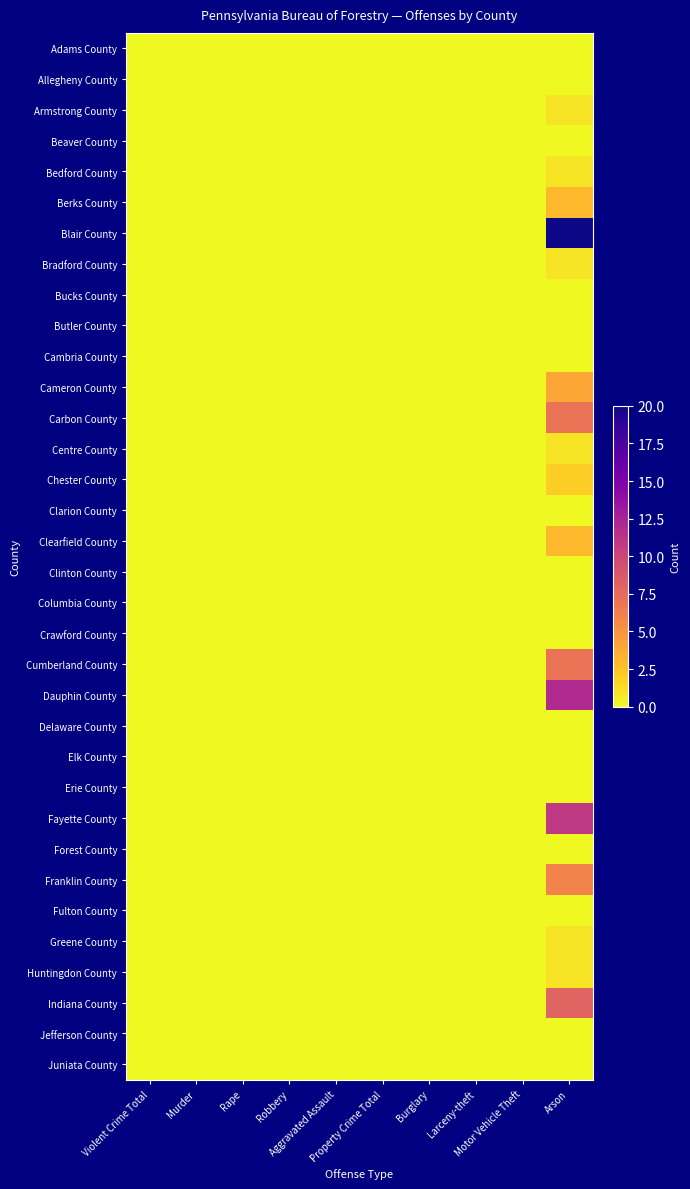

Reading left to right, what are all the values shown in this chart?

Adams County: Violent Crime Total=0	Murder=0	Rape=0	Robbery=0	Aggravated Assault=0	Property Crime Total=0	Burglary=0	Larceny-theft=0	Motor Vehicle Theft=0	Arson=0
Allegheny County: Violent Crime Total=0	Murder=0	Rape=0	Robbery=0	Aggravated Assault=0	Property Crime Total=0	Burglary=0	Larceny-theft=0	Motor Vehicle Theft=0	Arson=0
Armstrong County: Violent Crime Total=0	Murder=0	Rape=0	Robbery=0	Aggravated Assault=0	Property Crime Total=0	Burglary=0	Larceny-theft=0	Motor Vehicle Theft=0	Arson=1
Beaver County: Violent Crime Total=0	Murder=0	Rape=0	Robbery=0	Aggravated Assault=0	Property Crime Total=0	Burglary=0	Larceny-theft=0	Motor Vehicle Theft=0	Arson=0
Bedford County: Violent Crime Total=0	Murder=0	Rape=0	Robbery=0	Aggravated Assault=0	Property Crime Total=0	Burglary=0	Larceny-theft=0	Motor Vehicle Theft=0	Arson=1
Berks County: Violent Crime Total=0	Murder=0	Rape=0	Robbery=0	Aggravated Assault=0	Property Crime Total=0	Burglary=0	Larceny-theft=0	Motor Vehicle Theft=0	Arson=3
Blair County: Violent Crime Total=0	Murder=0	Rape=0	Robbery=0	Aggravated Assault=0	Property Crime Total=0	Burglary=0	Larceny-theft=0	Motor Vehicle Theft=0	Arson=20
Bradford County: Violent Crime Total=0	Murder=0	Rape=0	Robbery=0	Aggravated Assault=0	Property Crime Total=0	Burglary=0	Larceny-theft=0	Motor Vehicle Theft=0	Arson=1
Bucks County: Violent Crime Total=0	Murder=0	Rape=0	Robbery=0	Aggravated Assault=0	Property Crime Total=0	Burglary=0	Larceny-theft=0	Motor Vehicle Theft=0	Arson=0
Butler County: Violent Crime Total=0	Murder=0	Rape=0	Robbery=0	Aggravated Assault=0	Property Crime Total=0	Burglary=0	Larceny-theft=0	Motor Vehicle Theft=0	Arson=0
Cambria County: Violent Crime Total=0	Murder=0	Rape=0	Robbery=0	Aggravated Assault=0	Property Crime Total=0	Burglary=0	Larceny-theft=0	Motor Vehicle Theft=0	Arson=0
Cameron County: Violent Crime Total=0	Murder=0	Rape=0	Robbery=0	Aggravated Assault=0	Property Crime Total=0	Burglary=0	Larceny-theft=0	Motor Vehicle Theft=0	Arson=4
Carbon County: Violent Crime Total=0	Murder=0	Rape=0	Robbery=0	Aggravated Assault=0	Property Crime Total=0	Burglary=0	Larceny-theft=0	Motor Vehicle Theft=0	Arson=7
Centre County: Violent Crime Total=0	Murder=0	Rape=0	Robbery=0	Aggravated Assault=0	Property Crime Total=0	Burglary=0	Larceny-theft=0	Motor Vehicle Theft=0	Arson=1
Chester County: Violent Crime Total=0	Murder=0	Rape=0	Robbery=0	Aggravated Assault=0	Property Crime Total=0	Burglary=0	Larceny-theft=0	Motor Vehicle Theft=0	Arson=2
Clarion County: Violent Crime Total=0	Murder=0	Rape=0	Robbery=0	Aggravated Assault=0	Property Crime Total=0	Burglary=0	Larceny-theft=0	Motor Vehicle Theft=0	Arson=0
Clearfield County: Violent Crime Total=0	Murder=0	Rape=0	Robbery=0	Aggravated Assault=0	Property Crime Total=0	Burglary=0	Larceny-theft=0	Motor Vehicle Theft=0	Arson=3
Clinton County: Violent Crime Total=0	Murder=0	Rape=0	Robbery=0	Aggravated Assault=0	Property Crime Total=0	Burglary=0	Larceny-theft=0	Motor Vehicle Theft=0	Arson=0
Columbia County: Violent Crime Total=0	Murder=0	Rape=0	Robbery=0	Aggravated Assault=0	Property Crime Total=0	Burglary=0	Larceny-theft=0	Motor Vehicle Theft=0	Arson=0
Crawford County: Violent Crime Total=0	Murder=0	Rape=0	Robbery=0	Aggravated Assault=0	Property Crime Total=0	Burglary=0	Larceny-theft=0	Motor Vehicle Theft=0	Arson=0
Cumberland County: Violent Crime Total=0	Murder=0	Rape=0	Robbery=0	Aggravated Assault=0	Property Crime Total=0	Burglary=0	Larceny-theft=0	Motor Vehicle Theft=0	Arson=7
Dauphin County: Violent Crime Total=0	Murder=0	Rape=0	Robbery=0	Aggravated Assault=0	Property Crime Total=0	Burglary=0	Larceny-theft=0	Motor Vehicle Theft=0	Arson=12
Delaware County: Violent Crime Total=0	Murder=0	Rape=0	Robbery=0	Aggravated Assault=0	Property Crime Total=0	Burglary=0	Larceny-theft=0	Motor Vehicle Theft=0	Arson=0
Elk County: Violent Crime Total=0	Murder=0	Rape=0	Robbery=0	Aggravated Assault=0	Property Crime Total=0	Burglary=0	Larceny-theft=0	Motor Vehicle Theft=0	Arson=0
Erie County: Violent Crime Total=0	Murder=0	Rape=0	Robbery=0	Aggravated Assault=0	Property Crime Total=0	Burglary=0	Larceny-theft=0	Motor Vehicle Theft=0	Arson=0
Fayette County: Violent Crime Total=0	Murder=0	Rape=0	Robbery=0	Aggravated Assault=0	Property Crime Total=0	Burglary=0	Larceny-theft=0	Motor Vehicle Theft=0	Arson=11
Forest County: Violent Crime Total=0	Murder=0	Rape=0	Robbery=0	Aggravated Assault=0	Property Crime Total=0	Burglary=0	Larceny-theft=0	Motor Vehicle Theft=0	Arson=0
Franklin County: Violent Crime Total=0	Murder=0	Rape=0	Robbery=0	Aggravated Assault=0	Property Crime Total=0	Burglary=0	Larceny-theft=0	Motor Vehicle Theft=0	Arson=6
Fulton County: Violent Crime Total=0	Murder=0	Rape=0	Robbery=0	Aggravated Assault=0	Property Crime Total=0	Burglary=0	Larceny-theft=0	Motor Vehicle Theft=0	Arson=0
Greene County: Violent Crime Total=0	Murder=0	Rape=0	Robbery=0	Aggravated Assault=0	Property Crime Total=0	Burglary=0	Larceny-theft=0	Motor Vehicle Theft=0	Arson=1
Huntingdon County: Violent Crime Total=0	Murder=0	Rape=0	Robbery=0	Aggravated Assault=0	Property Crime Total=0	Burglary=0	Larceny-theft=0	Motor Vehicle Theft=0	Arson=1
Indiana County: Violent Crime Total=0	Murder=0	Rape=0	Robbery=0	Aggravated Assault=0	Property Crime Total=0	Burglary=0	Larceny-theft=0	Motor Vehicle Theft=0	Arson=8
Jefferson County: Violent Crime Total=0	Murder=0	Rape=0	Robbery=0	Aggravated Assault=0	Property Crime Total=0	Burglary=0	Larceny-theft=0	Motor Vehicle Theft=0	Arson=0
Juniata County: Violent Crime Total=0	Murder=0	Rape=0	Robbery=0	Aggravated Assault=0	Property Crime Total=0	Burglary=0	Larceny-theft=0	Motor Vehicle Theft=0	Arson=0